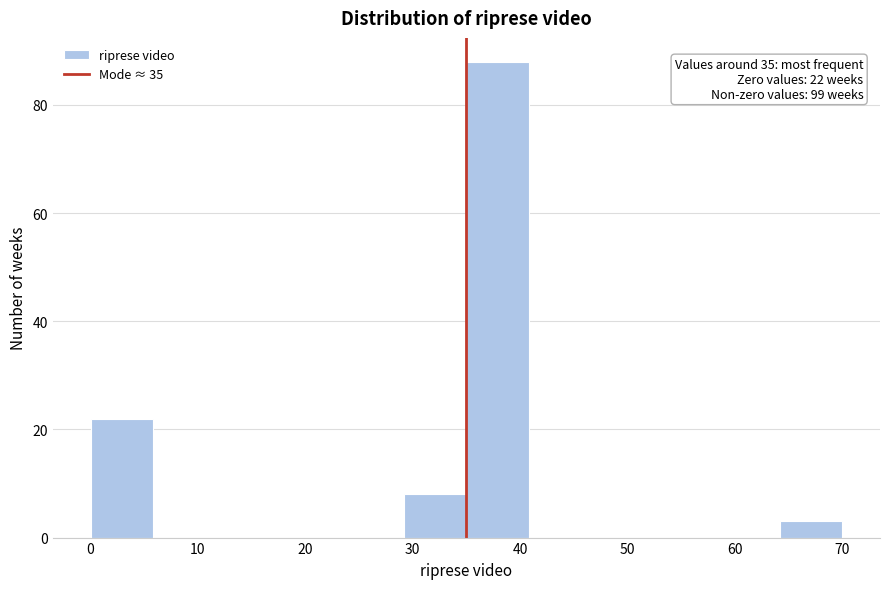

Over which range of the x-axis is the bar tallest?

35 to 41